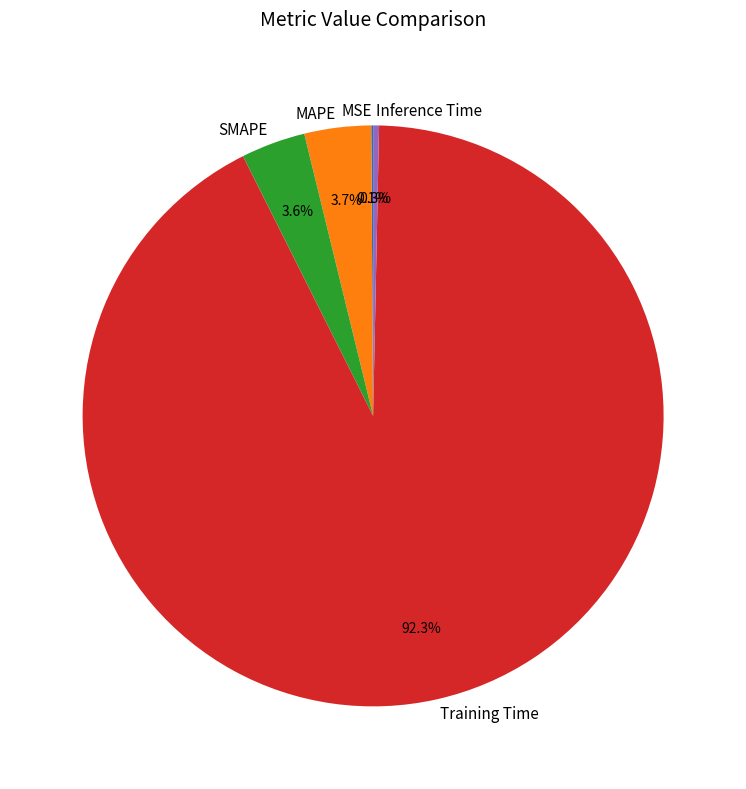

Is it true that SMAPE is 4% of the pie?

True